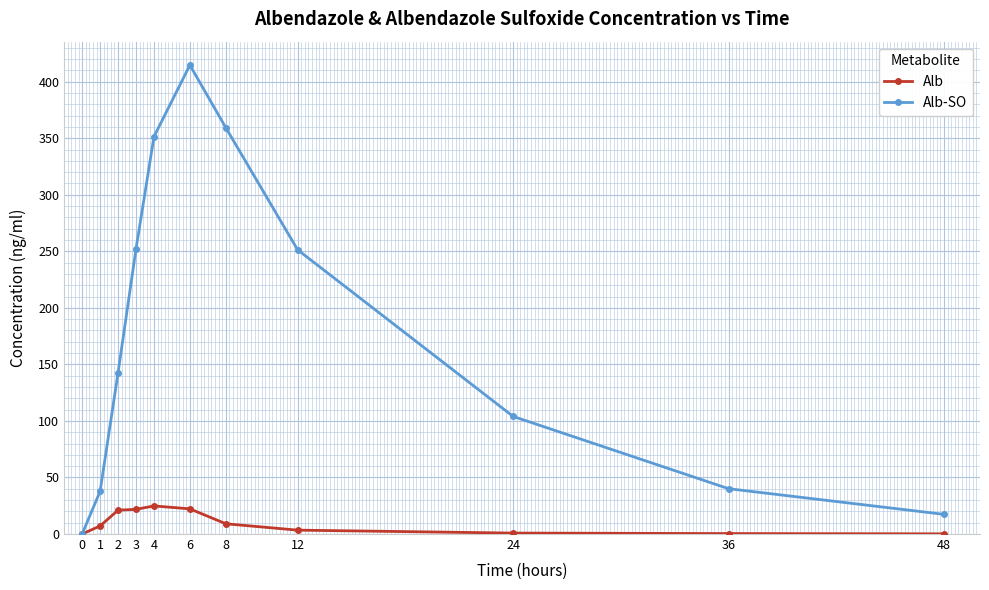

Is it true that Alb equals 0.8 at 24?

True